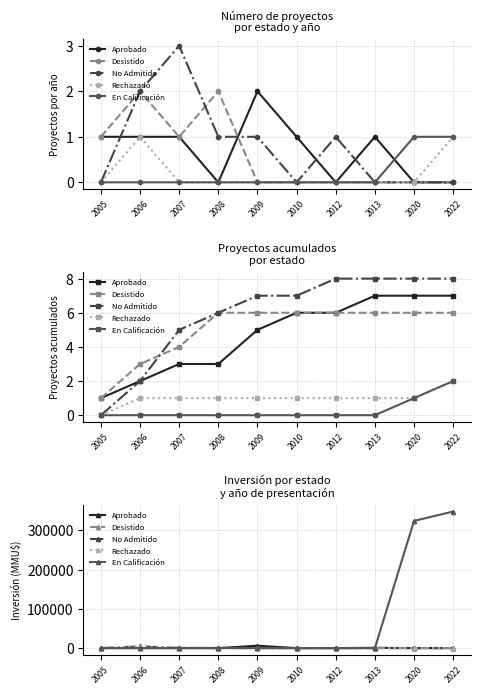

How many categories are shown in the chart?

10